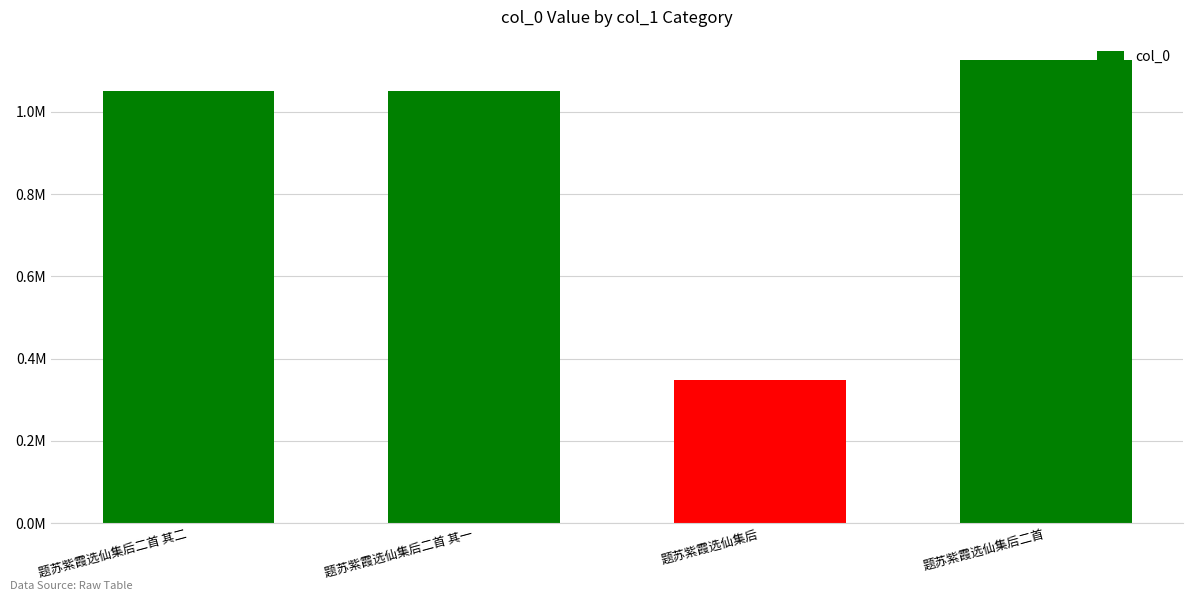

Are the bars grouped side by side (vs. stacked)?

No